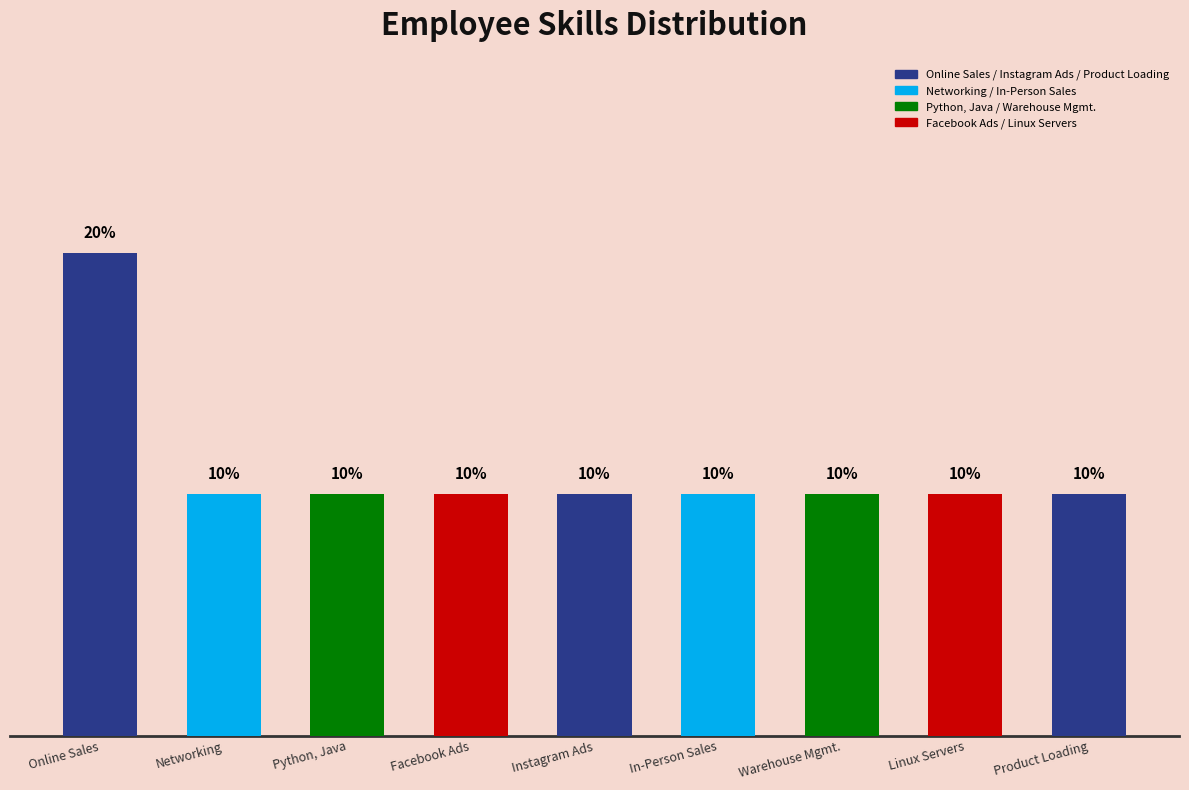

Does the chart contain stacked bars?

No